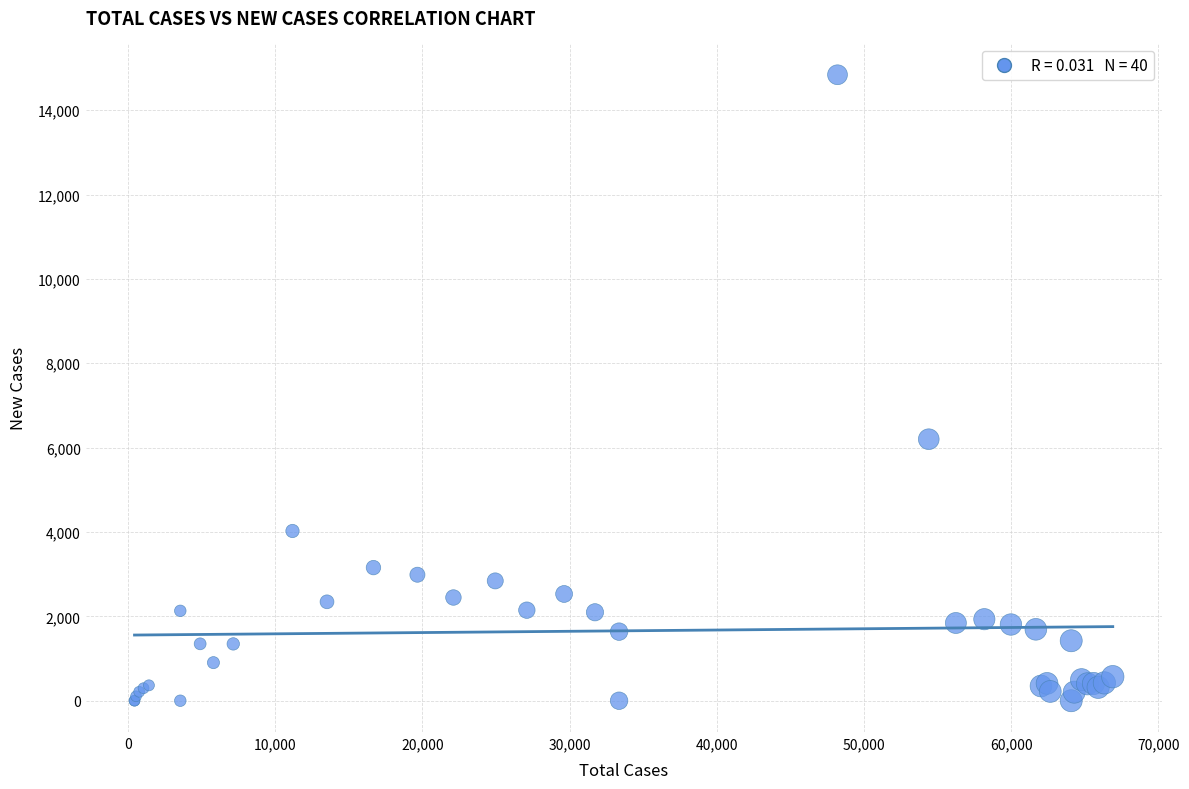

What Y value in the scatter plot is closest to 7420?

6200